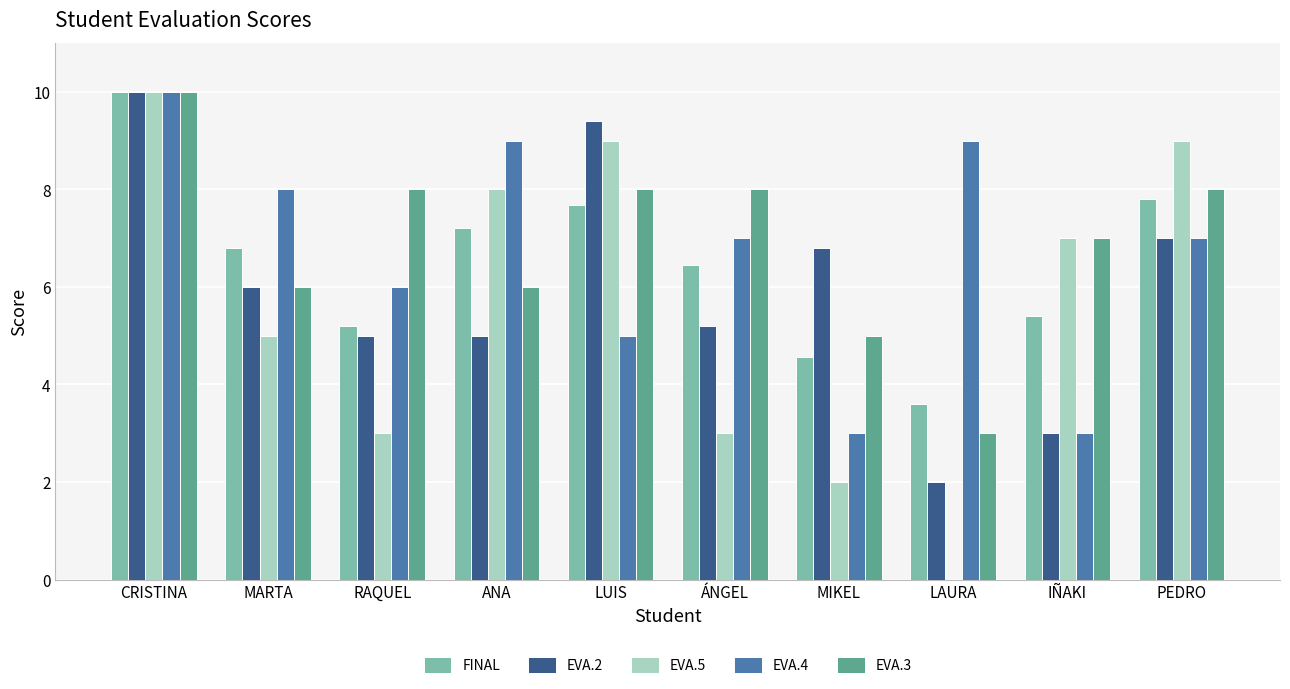

The EVA.2 series shows 5.0 at ANA. True or false?

True